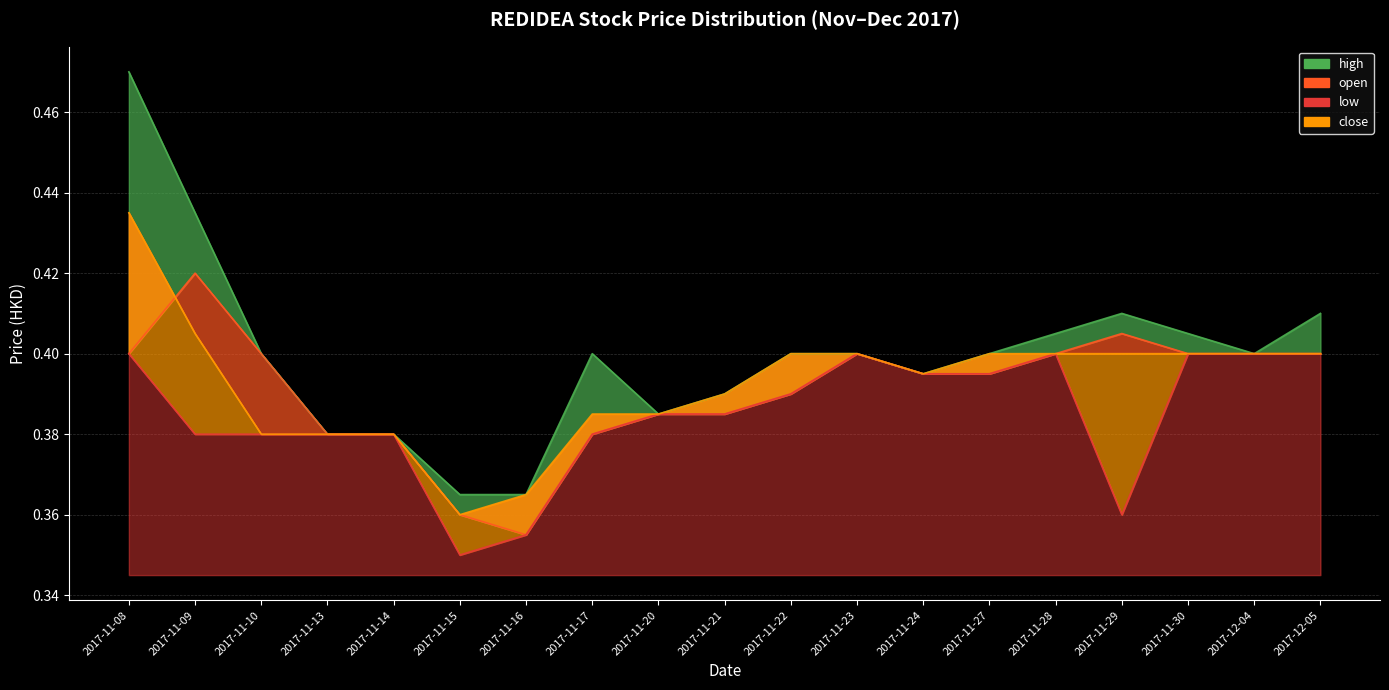

Is the value of low at 2017-11-24 greater than the value of open at 2017-11-23?

No